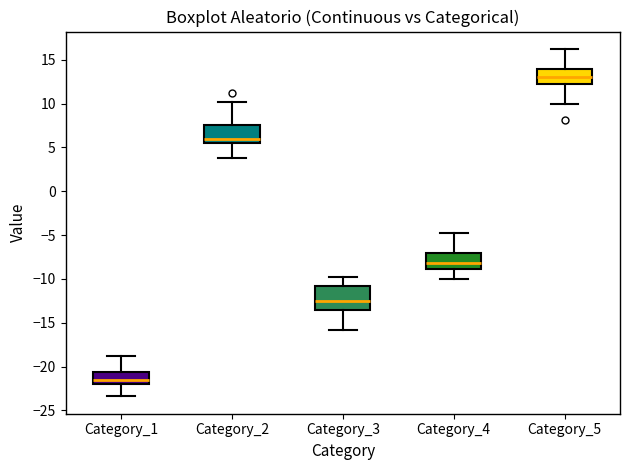

Reading left to right, read every box against the y-axis: the position of its median line, the range the box covers, and the ends of its whiskers. The values are not printed on the chart, so give them approximately, as read against the axis.

Category_1: median -21.5, box -22.0 to -20.5, whiskers -23.5 to -19.0
Category_2: median 6.0, box 5.5 to 7.5, whiskers 4.0 to 10.0
Category_3: median -12.5, box -13.5 to -11.0, whiskers -16.0 to -10.0
Category_4: median -8.0, box -9.0 to -7.0, whiskers -10.0 to -5.0
Category_5: median 13.0, box 12.5 to 14.0, whiskers 10.0 to 16.0